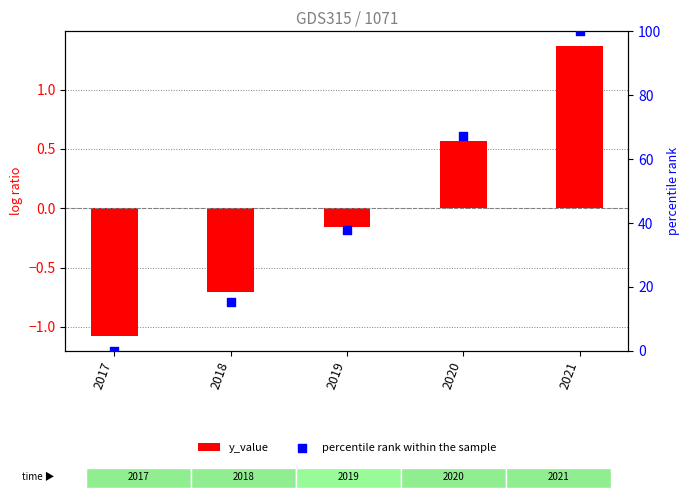

At how many categories does at least one series exceed 25?

3